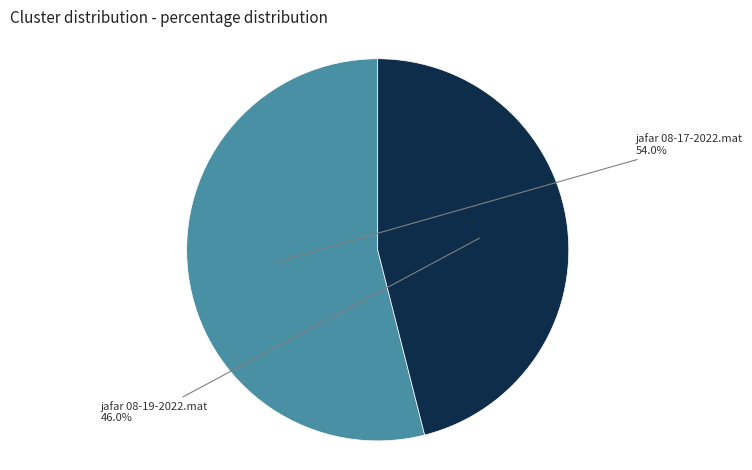

Count the number of slices in the pie.

2